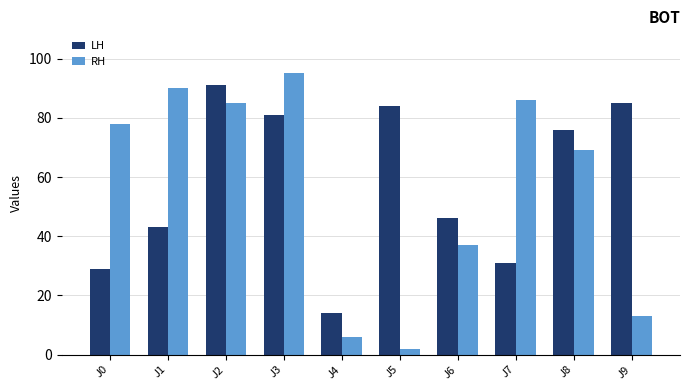

Reading left to right, list all the values displayed in this chart.

LH: J0=29	J1=43	J2=91	J3=81	J4=14	J5=84	J6=46	J7=31	J8=76	J9=85
RH: J0=78	J1=90	J2=85	J3=95	J4=6	J5=2	J6=37	J7=86	J8=69	J9=13